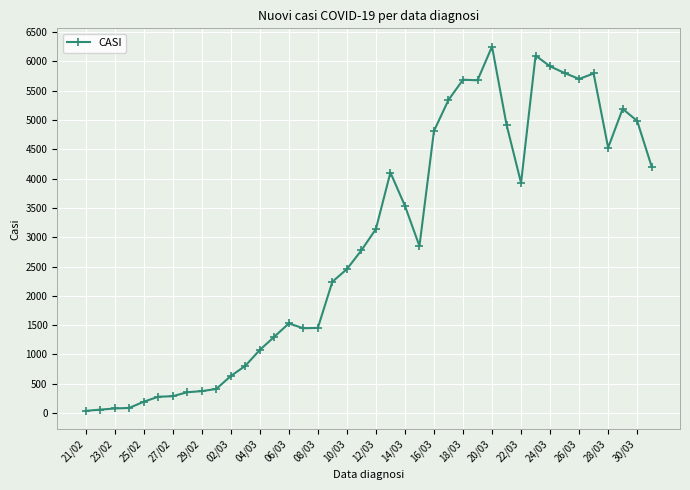

True or false: the data has more than 0 interior local peaks.

True